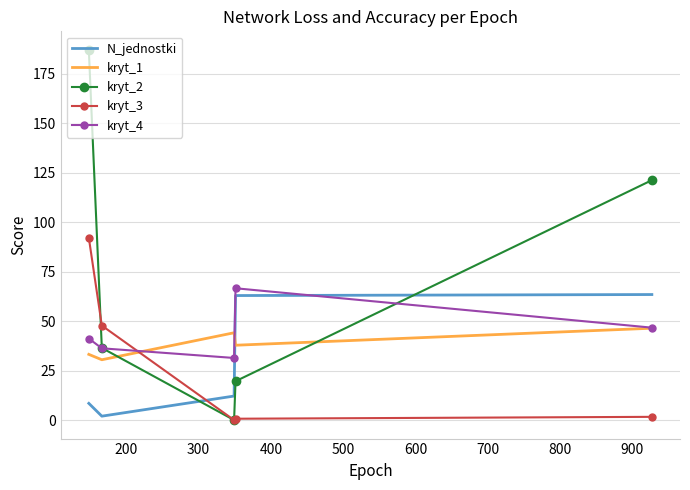

Which series has the largest total across all categories?

kryt_2